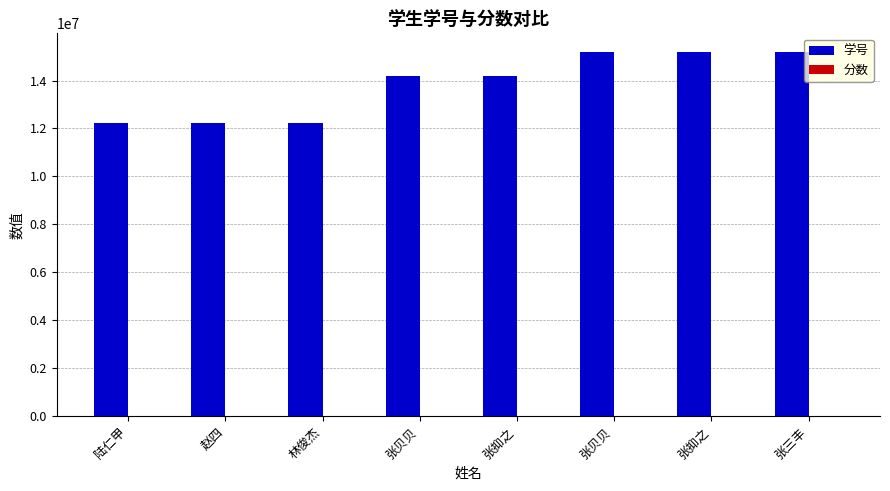

How many categories are shown in the chart?

8